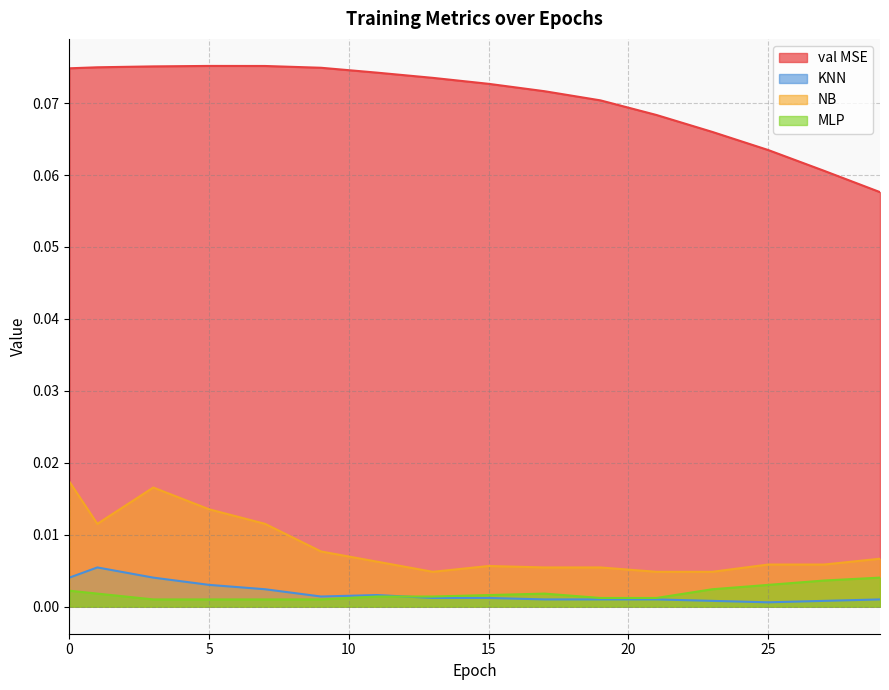

Does the chart have visible grid lines?

Yes